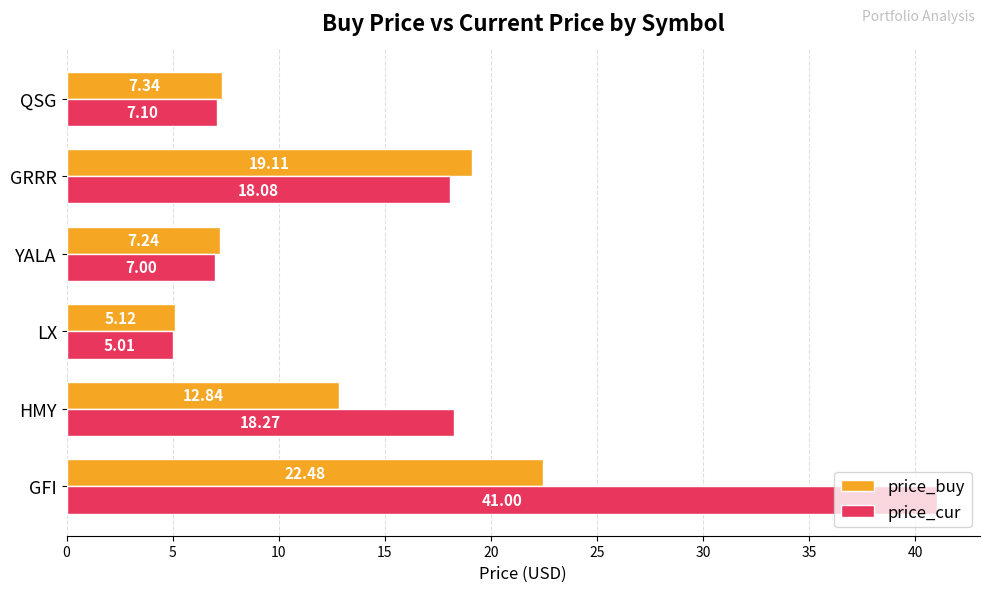

What is the minimum value shown in the chart?

5.0